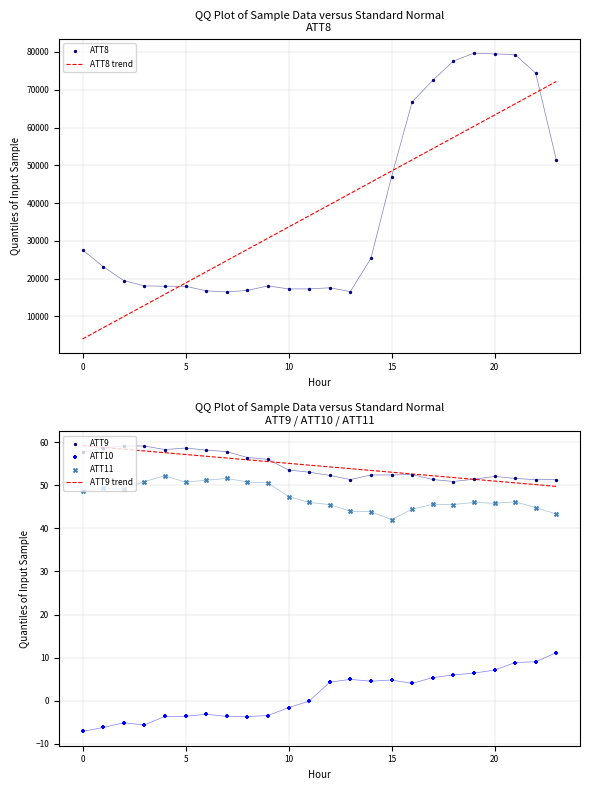

Which series reaches the minimum Y coordinate?

ATT10